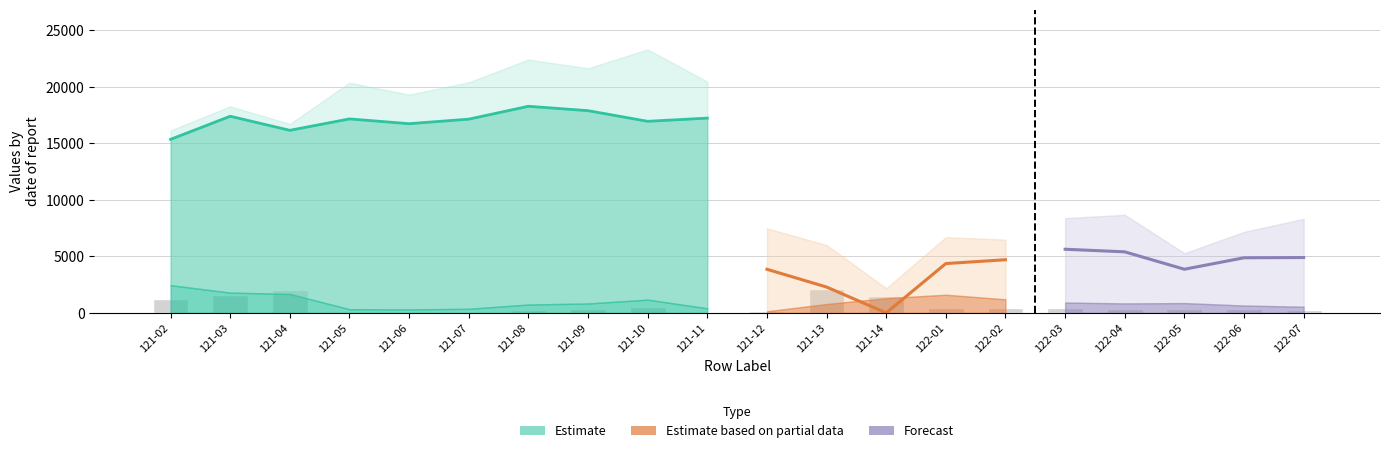

Which category has the lowest value across all series?

121-11